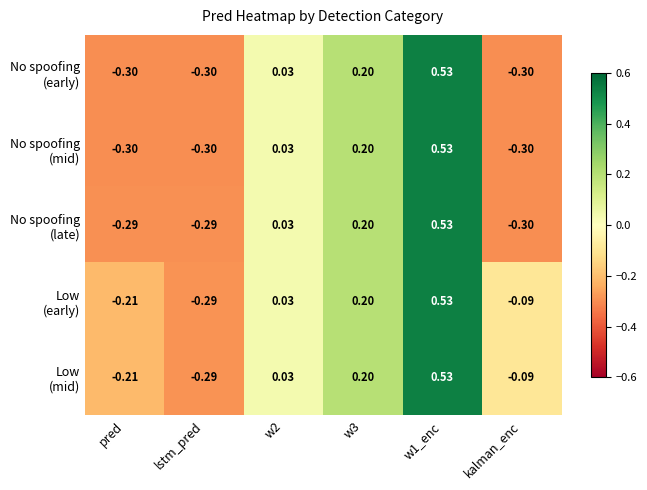

How many data points does each series have?

6